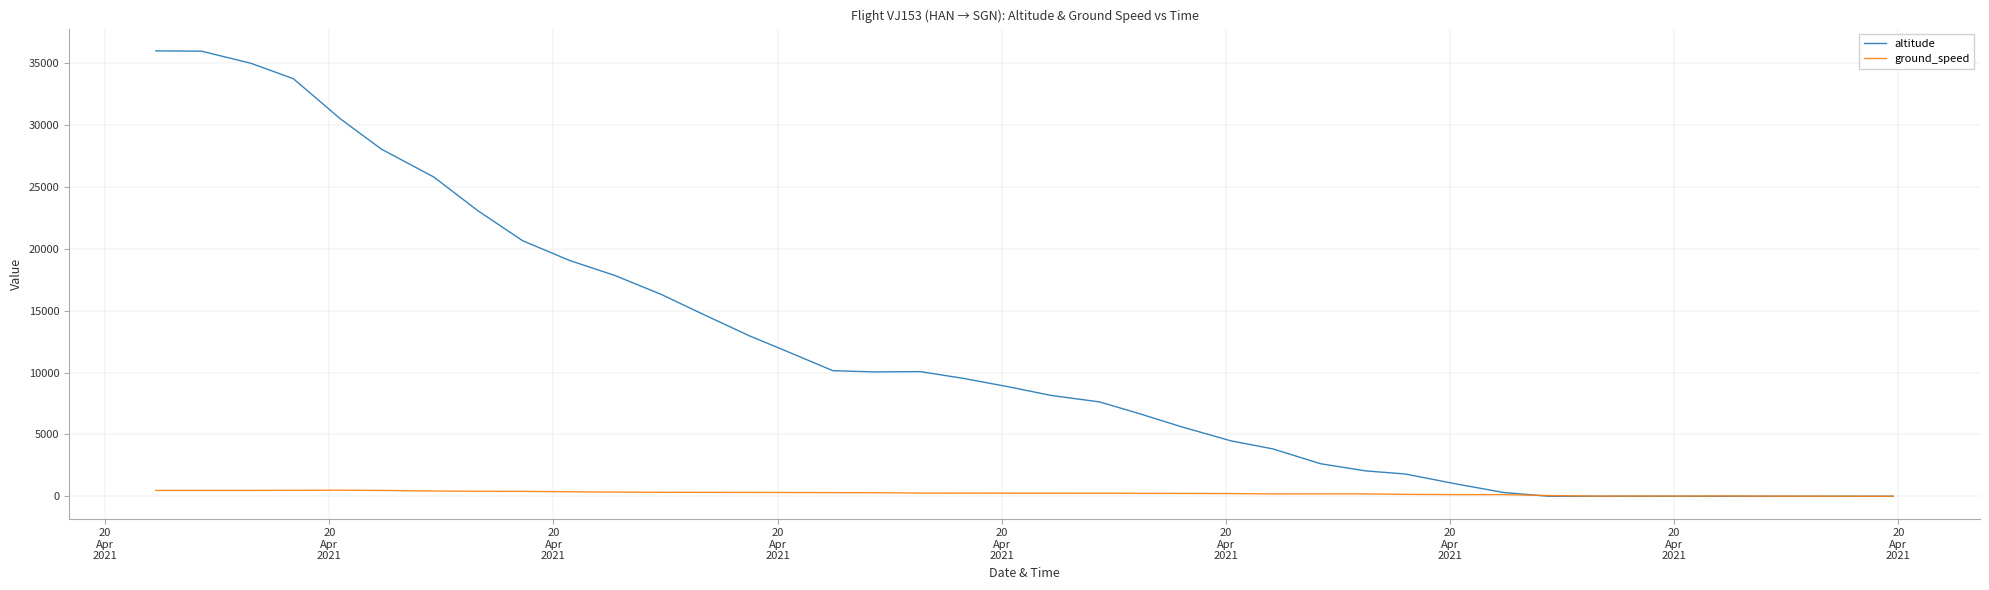

What is the highest value of the altitude series?

36000